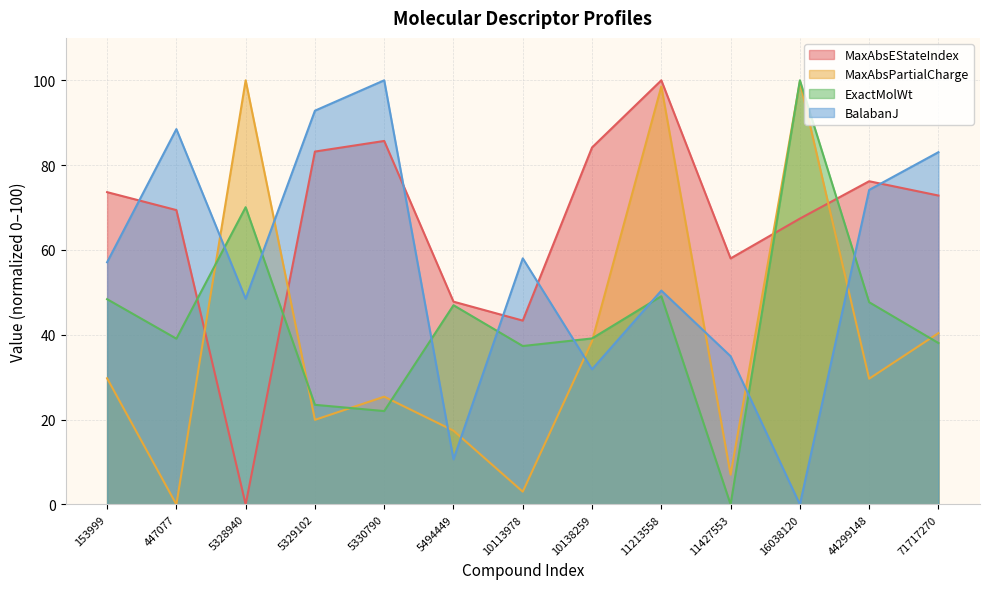

True or false: BalabanJ has a value of 31.9 at 10138259.

True